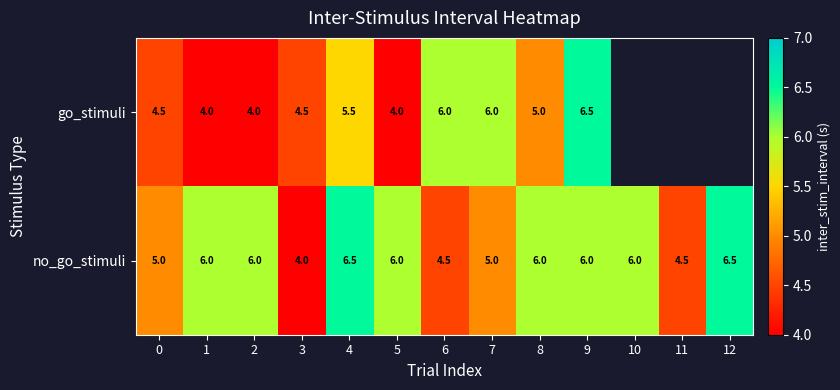

How many no_go_stimuli values are between 5 and 6?

8